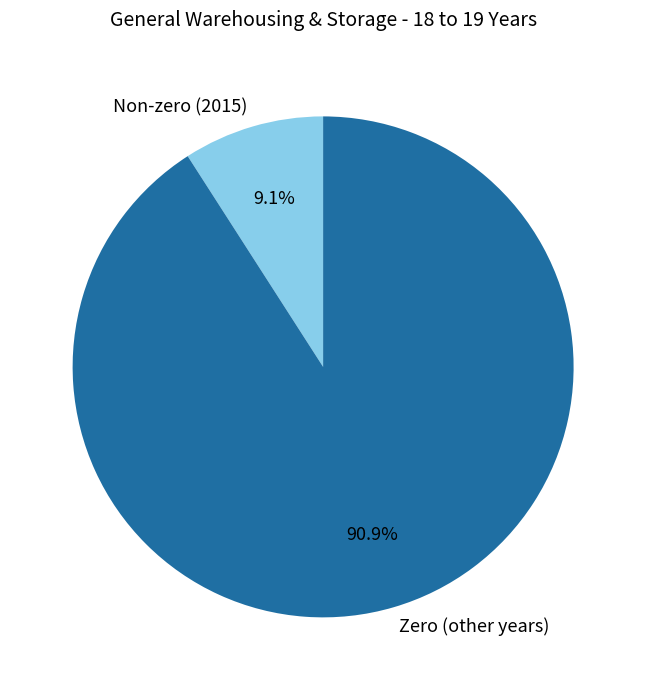

How many slices are in this pie chart?

2